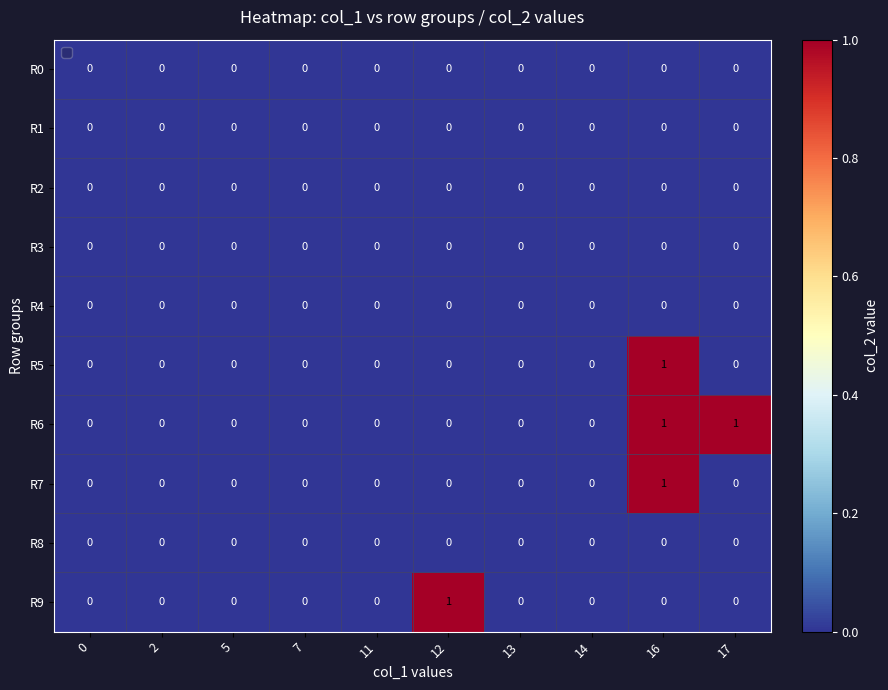

At which label does R5 reach its peak?

16